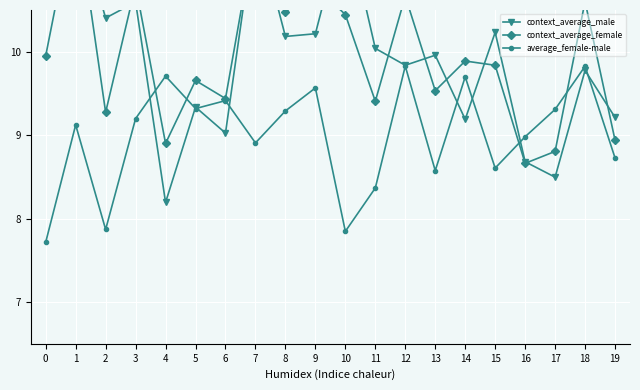

What is the value of the average_female-male point at the 17th from the left?

9.0